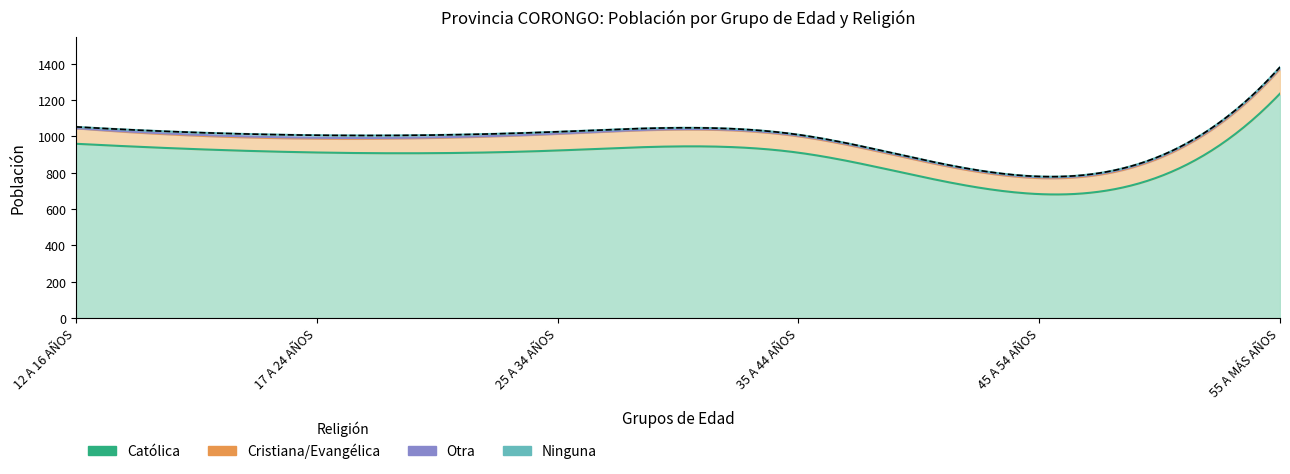

What is the difference between the second highest and second lowest values in the Católica series?

49